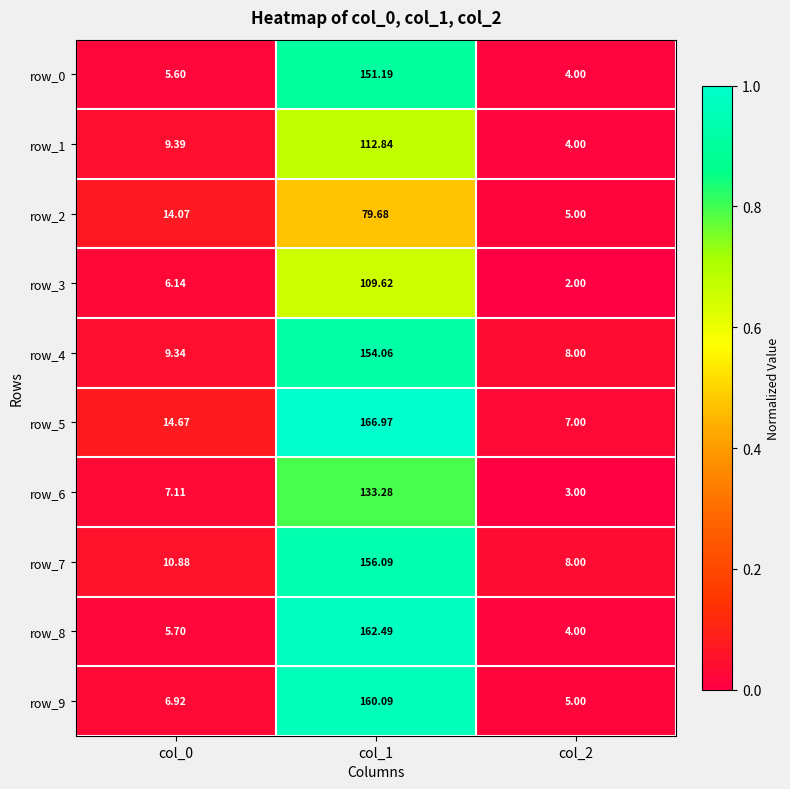

At col_0, list the series in order from largest to smallest.

row_5, row_2, row_7, row_1, row_4, row_6, row_9, row_3, row_8, row_0